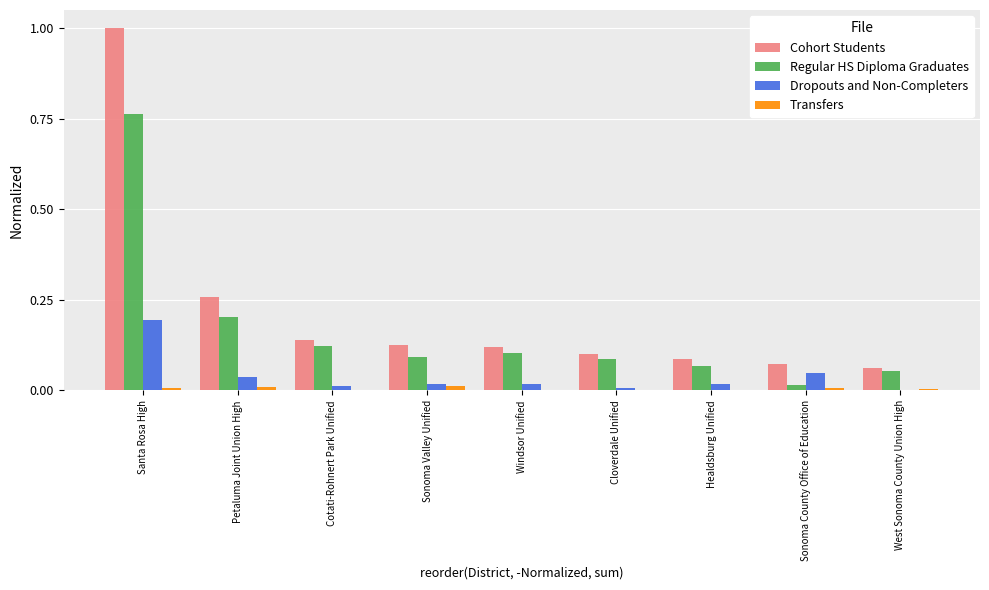

Is the value of Regular HS Diploma Graduates at Petaluma Joint Union High greater than the value of Cohort Students at Petaluma Joint Union High?

No